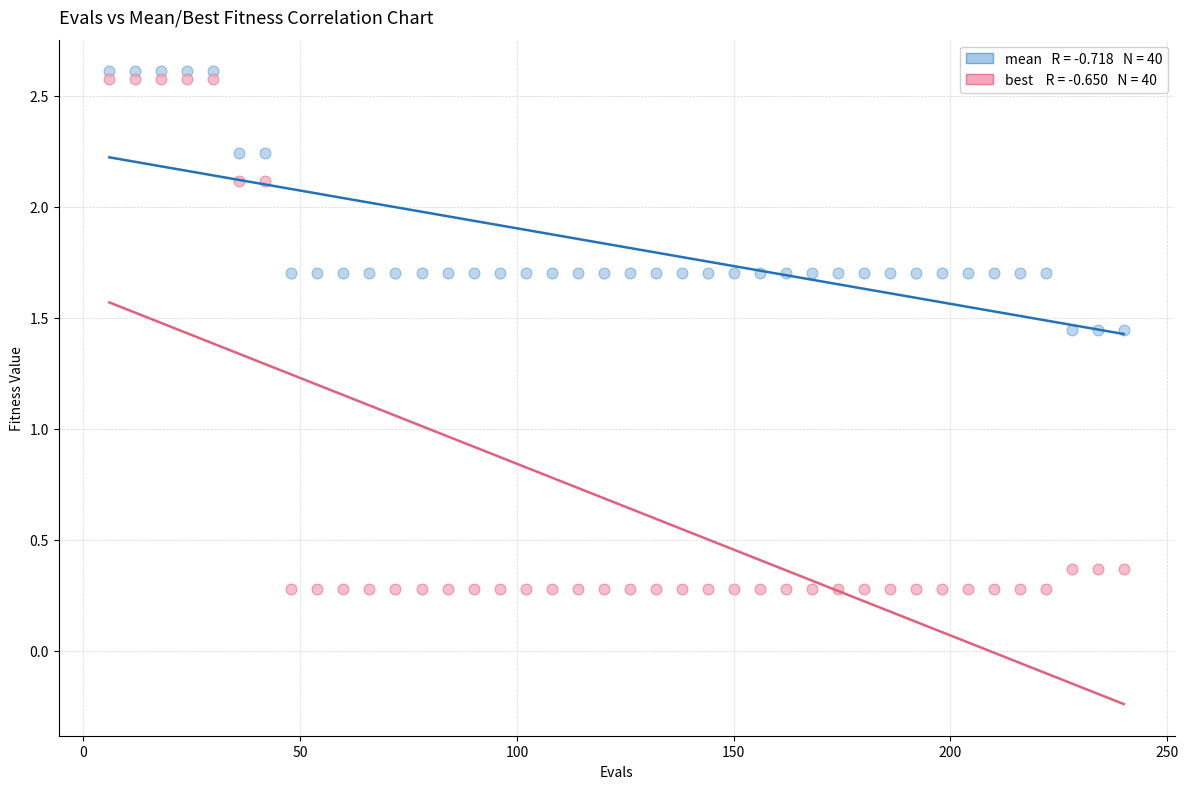

Across all data points, what is the range of X values (max minus min)?

234.0